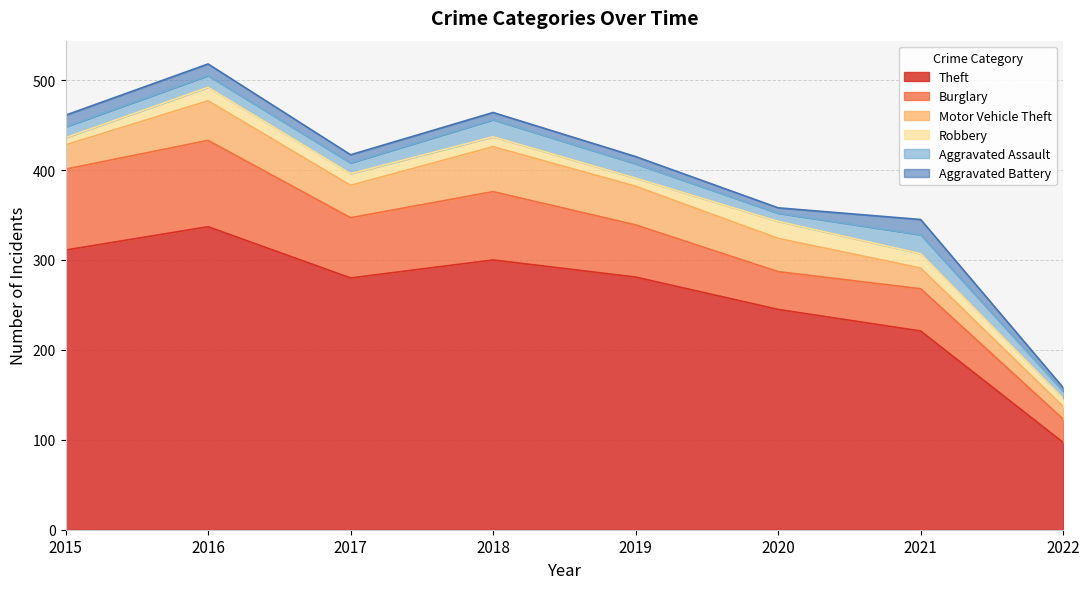

What is the total value across all series at 2018?

464